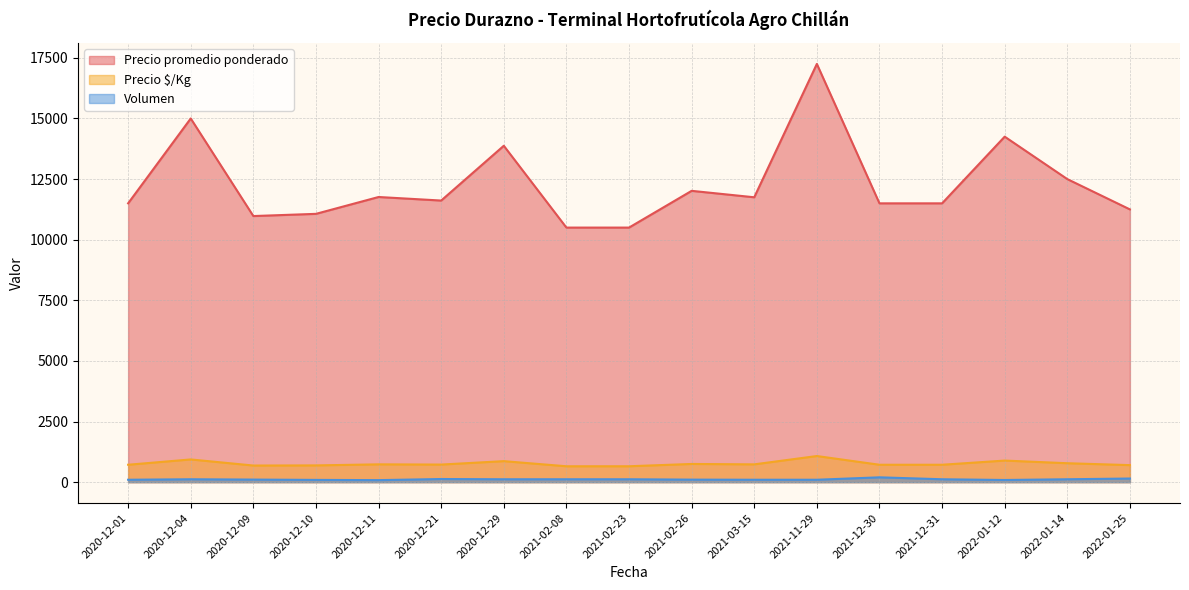

At which category does the chart reach its minimum across all series?

2020-12-11